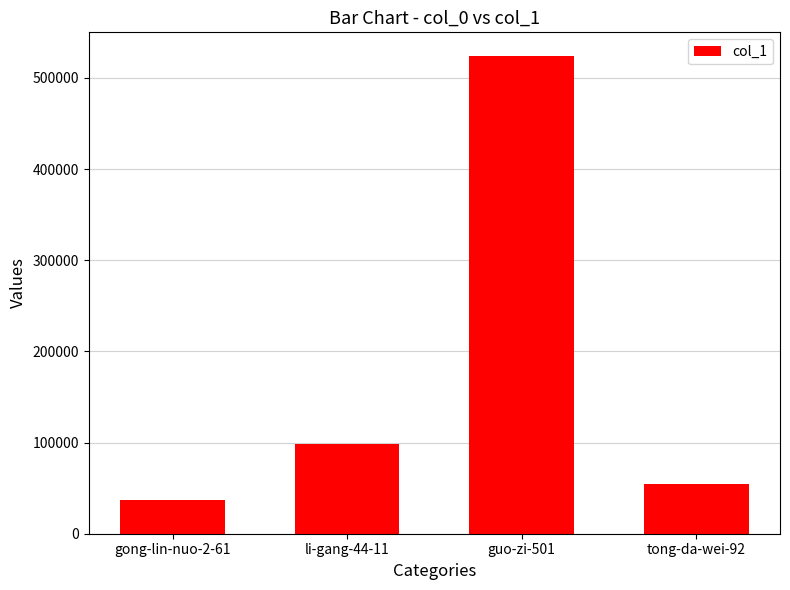

What is the value of the 2nd bar from the left?

98160